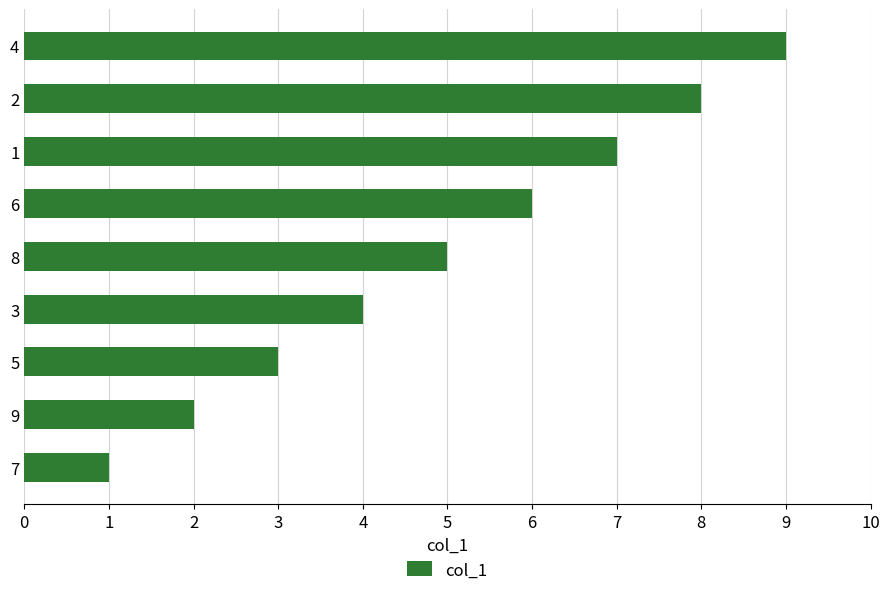

What is the difference between the maximum and second lowest values?

7